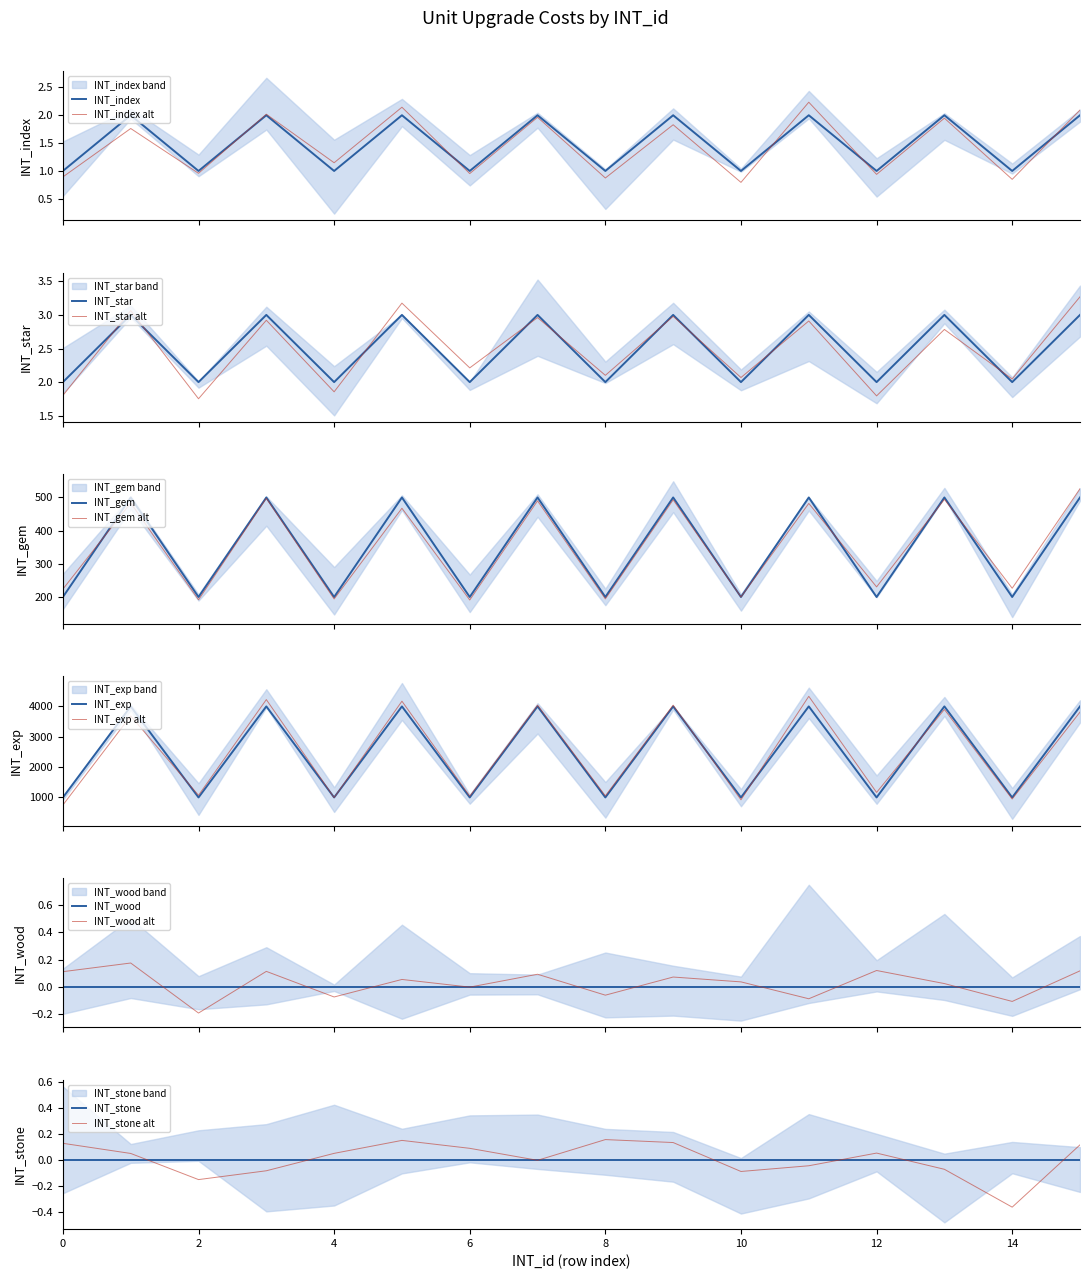

Is the value of INT_star at 6 greater than the value of INT_gem at 1?

No